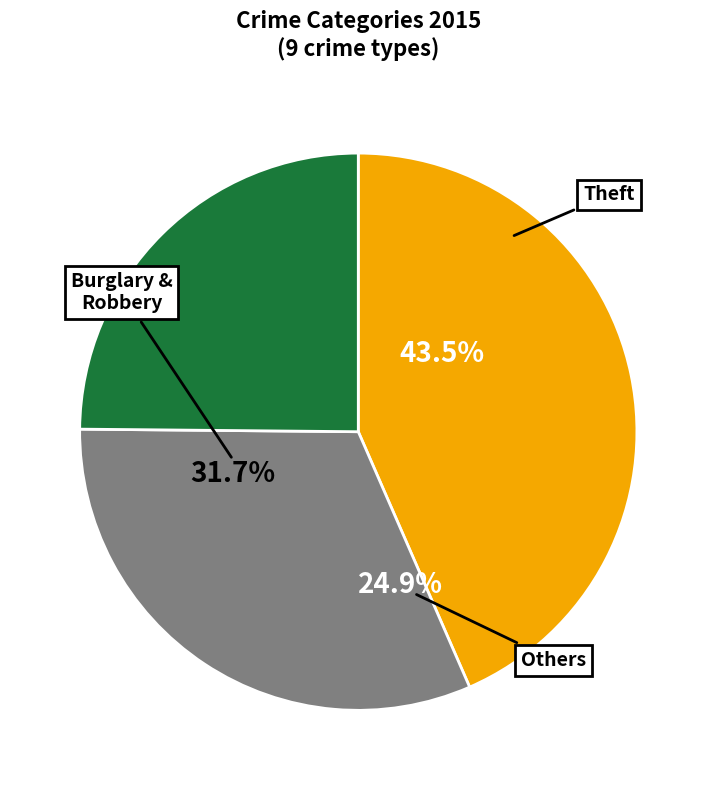

The Motor Vehicle Theft slice represents 1% of the pie. True or false?

False